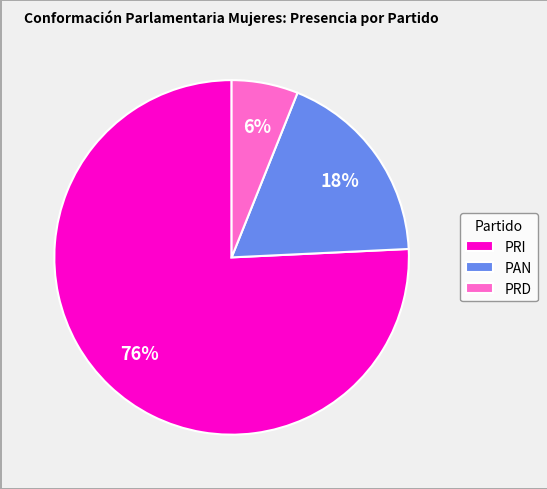

What is the smallest slice in the pie chart?

PRD